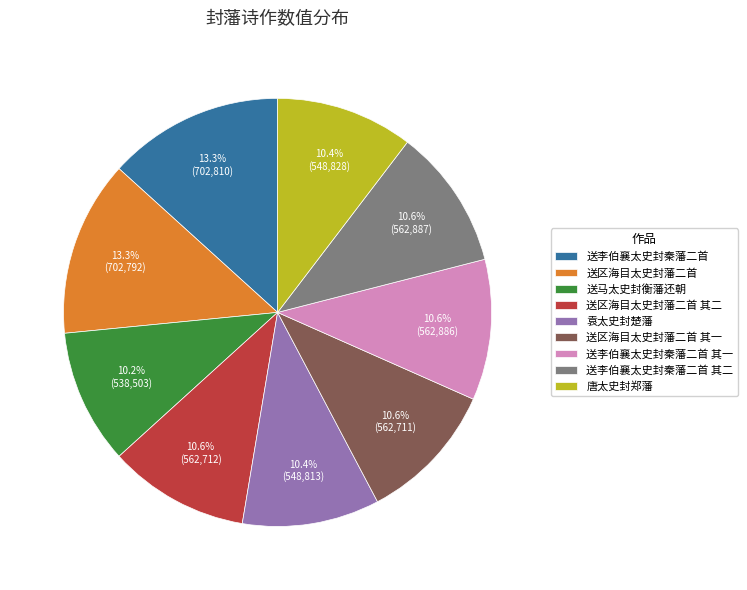

Count the number of slices in the pie.

9